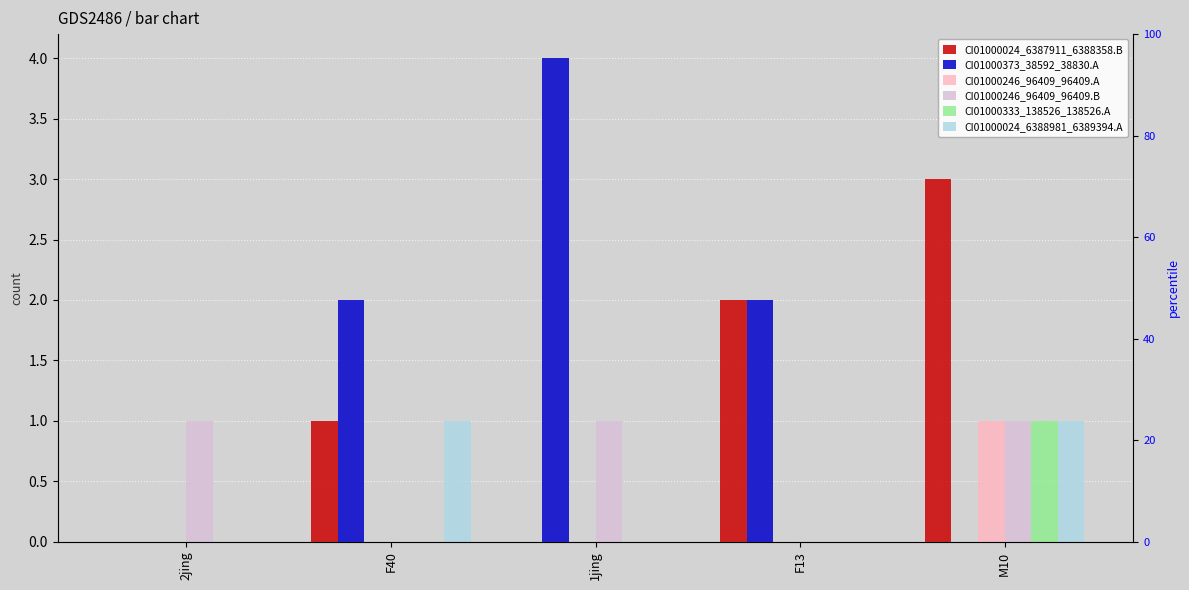

At which label does CI01000246_96409_96409.A reach its minimum?

2jing